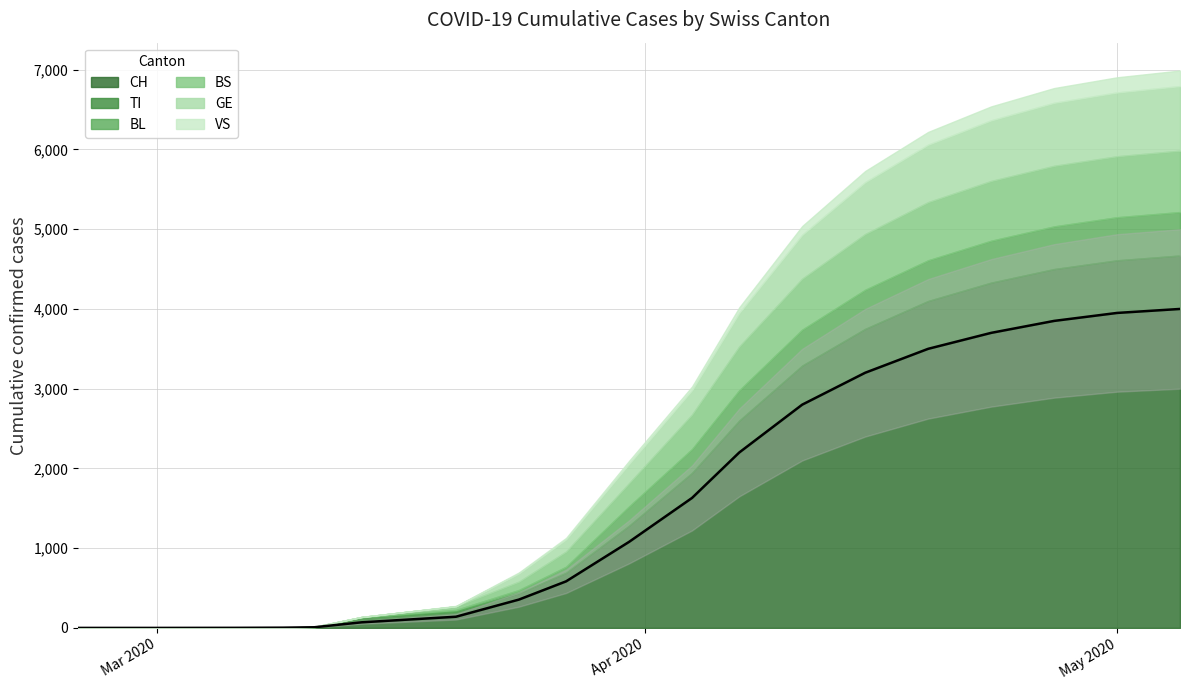

What are all the series names shown in the legend?

CH, TI, BL, BS, GE, VS